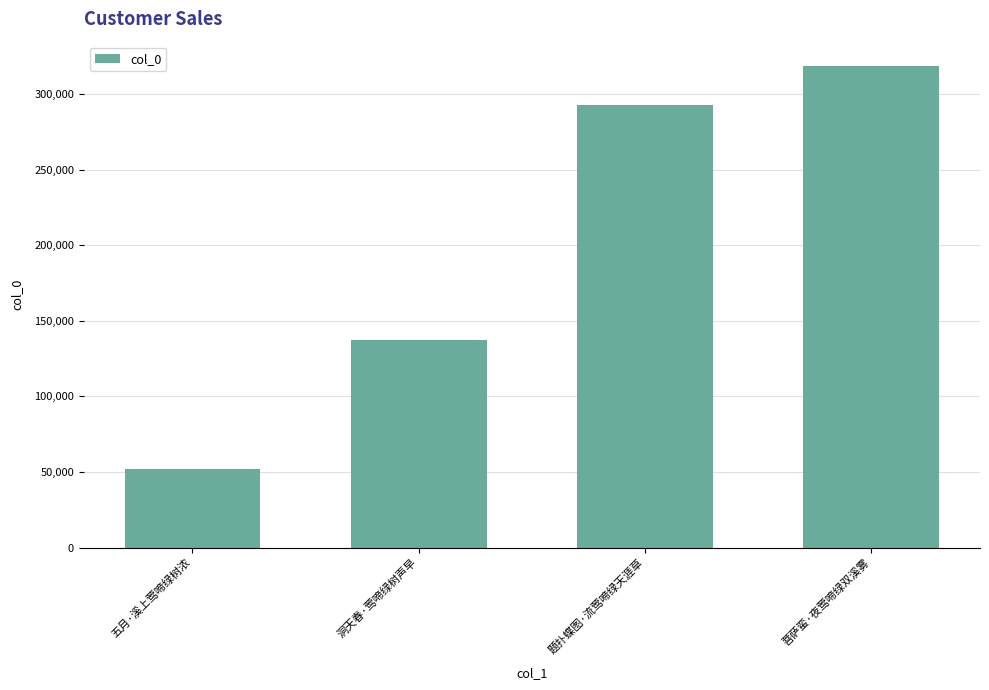

True or false: the data shows 479186 at 菩萨蛮·夜莺啼绿双溪雾.

False